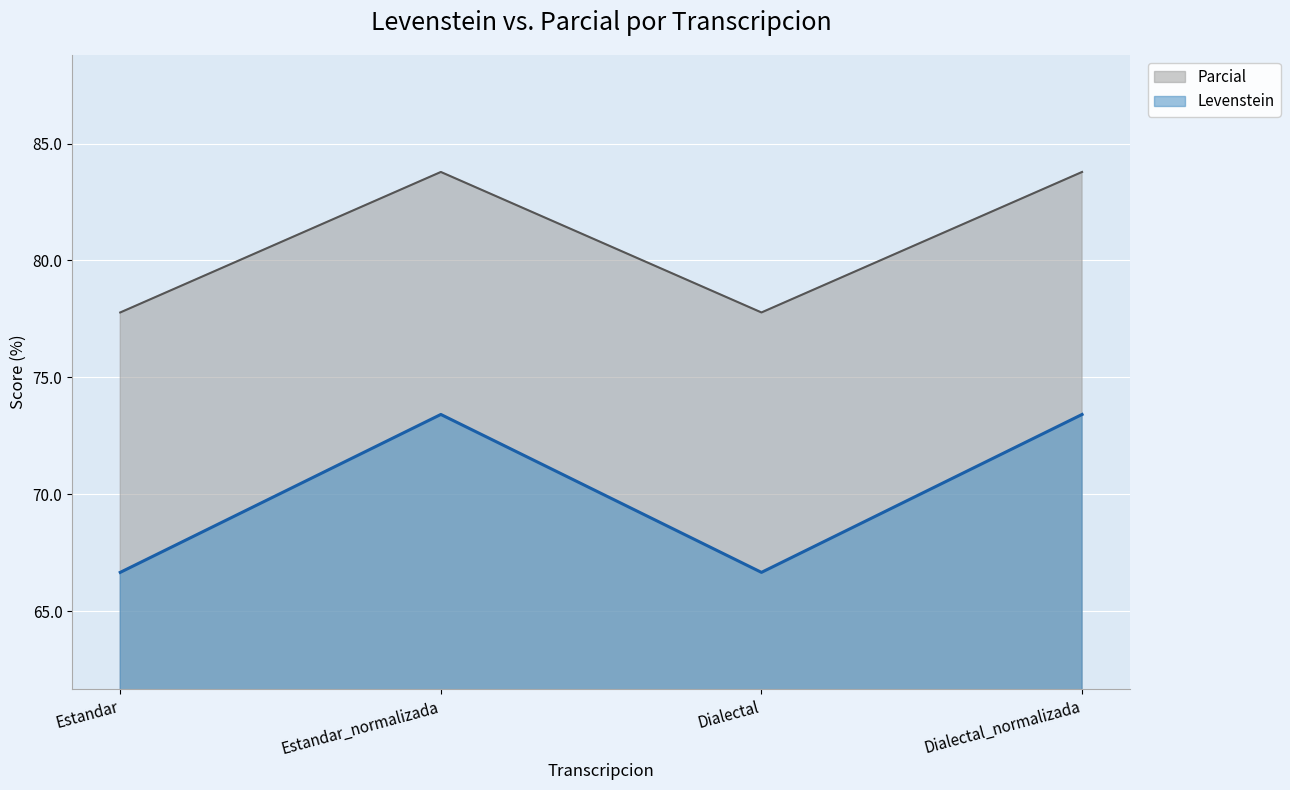

Is the value of Parcial at Dialectal greater than the value of Levenstein at Dialectal?

Yes